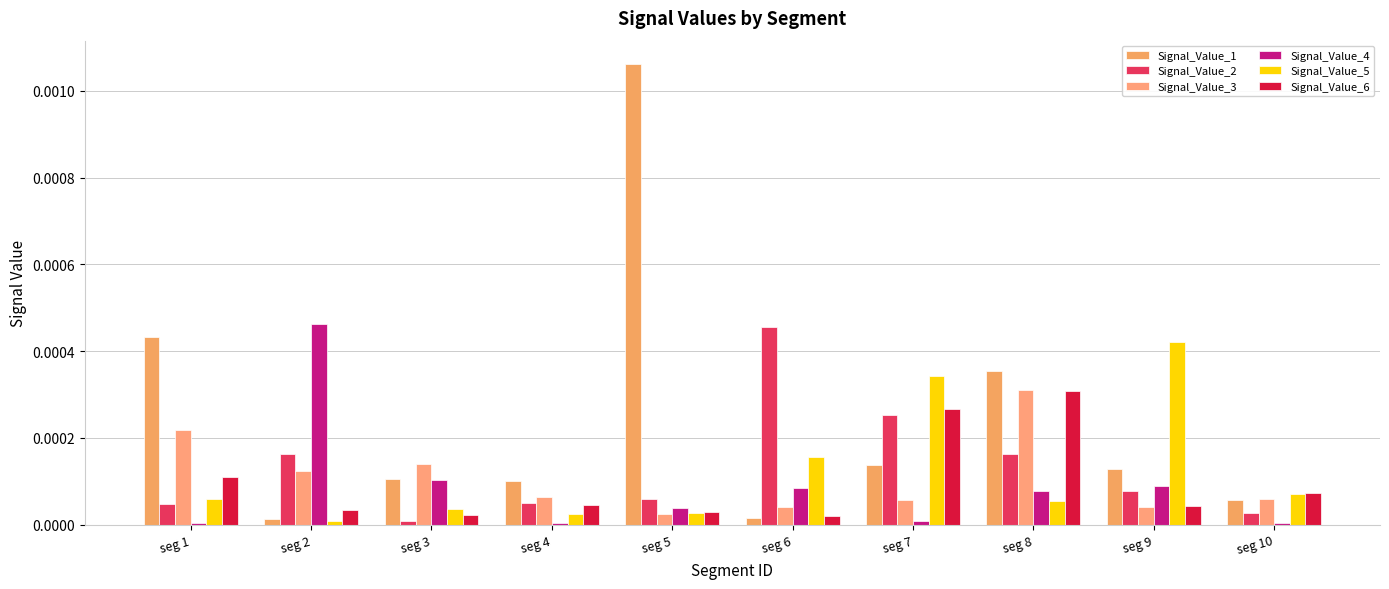

Which label corresponds to the largest value in the chart?

seg 5